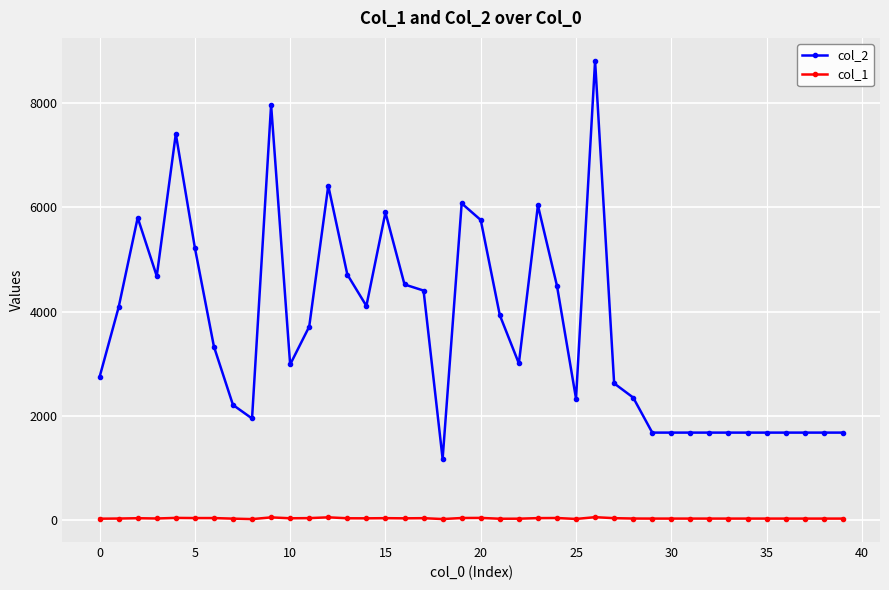

At how many categories does at least one series exceed 5496?

9